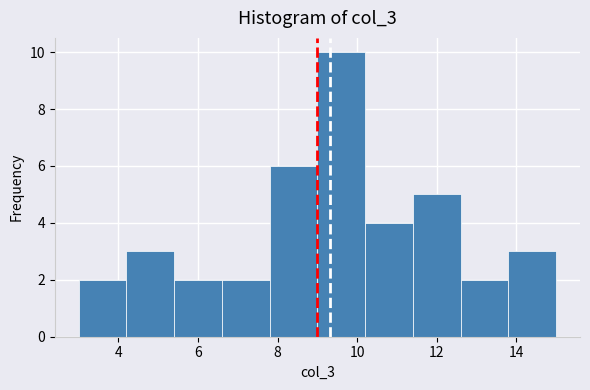

How tall is the bar that spans 12.6 to 13.8 on the x-axis? The values are not printed on the chart, so give them approximately, as read against the axis.

2